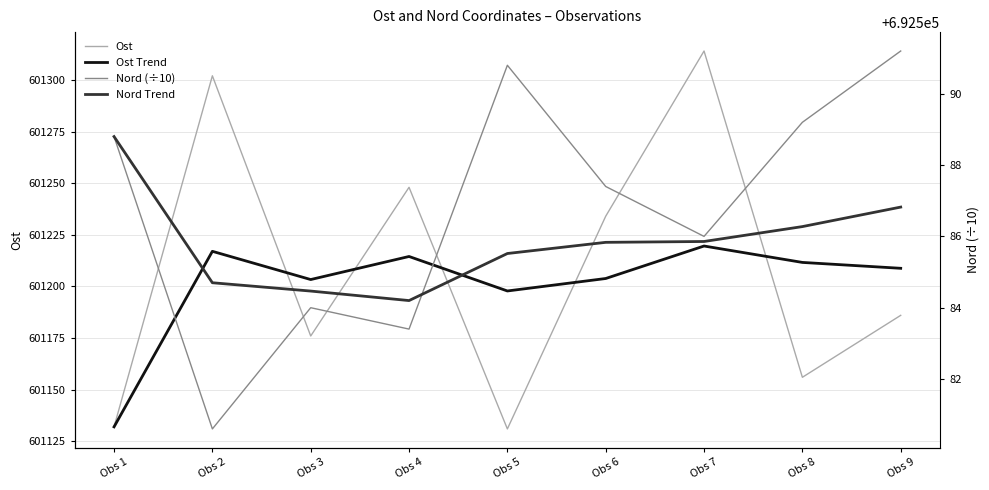

Rank the series at Obs 7 from highest to lowest value.

Nord (÷10), Nord Trend, Ost, Ost Trend